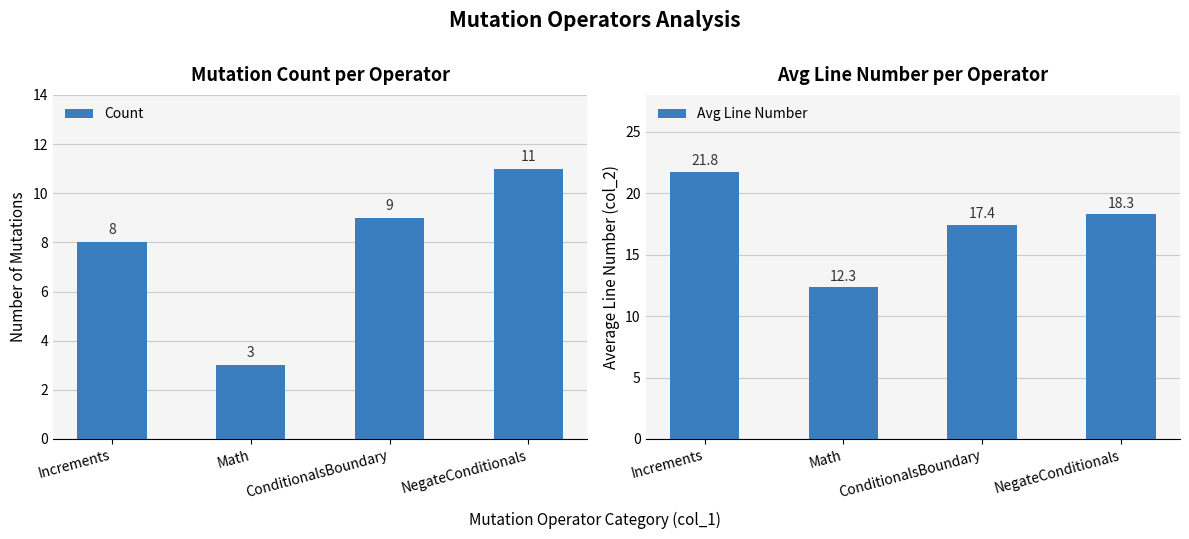

What is the sum of the Count values at NegateConditionals and Math?

14